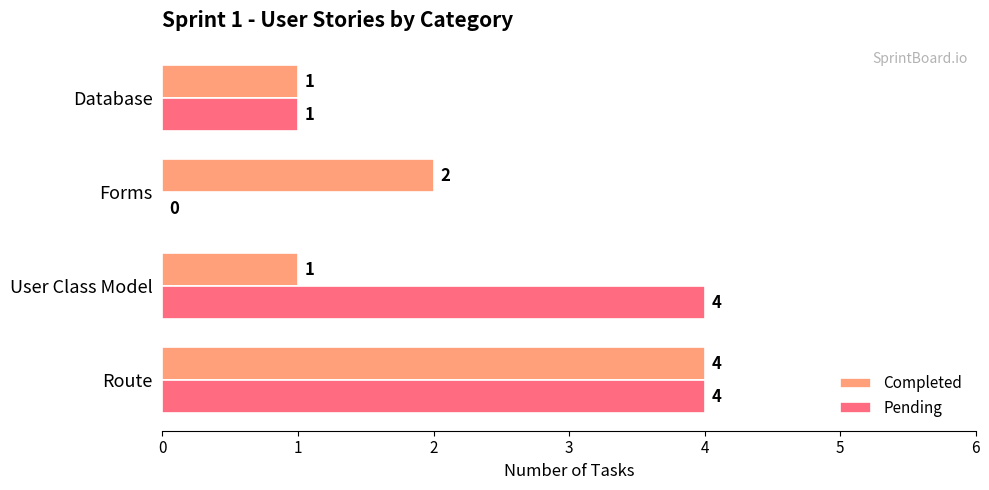

What is the total value across all series at Route?

8